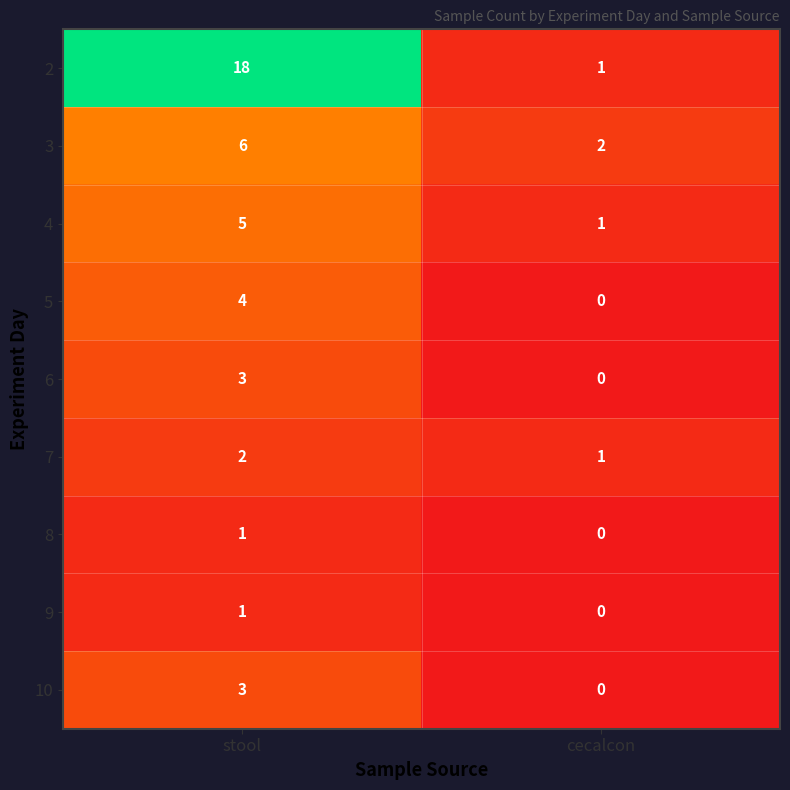

What is the spread (max minus min) of values at stool?

17